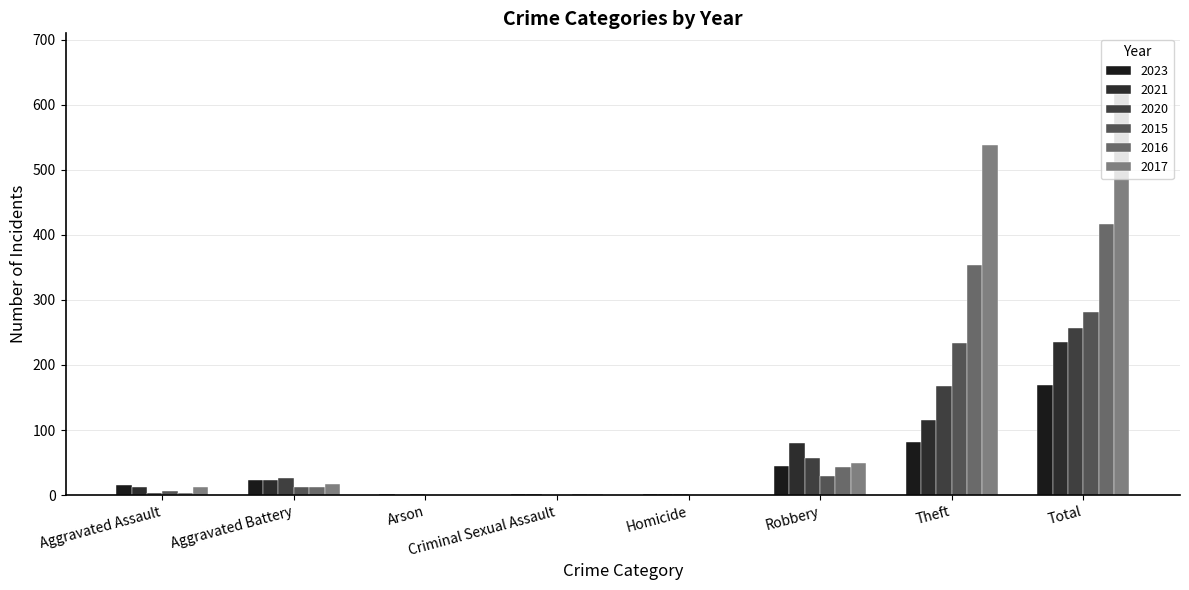

What is the total value across all series at Aggravated Battery?

116